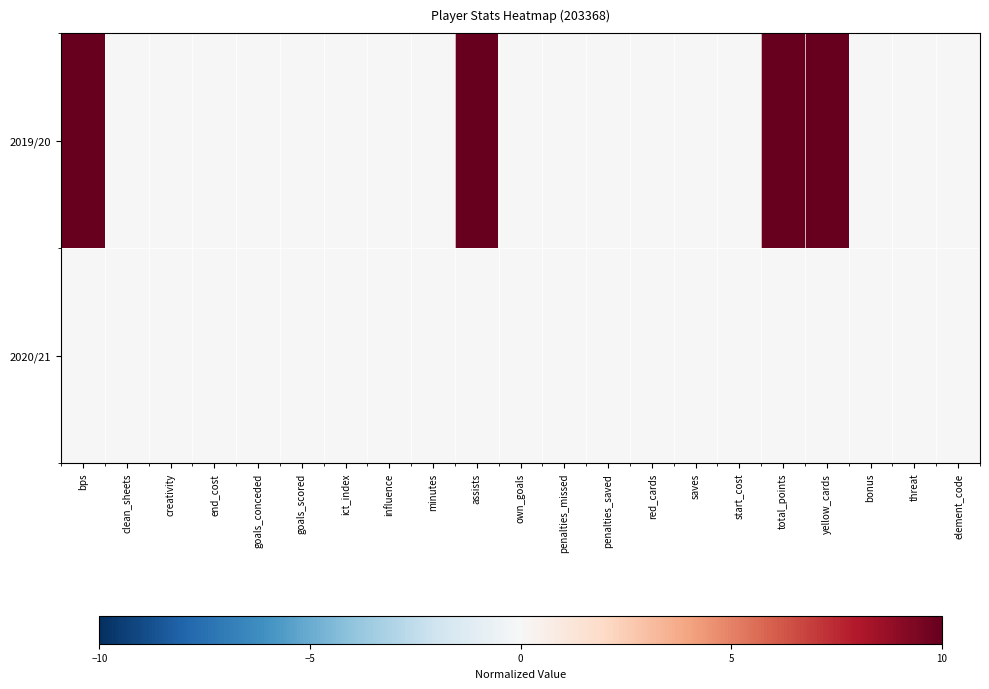

List the series in order of their overall mean, lowest first.

2020/21, 2019/20